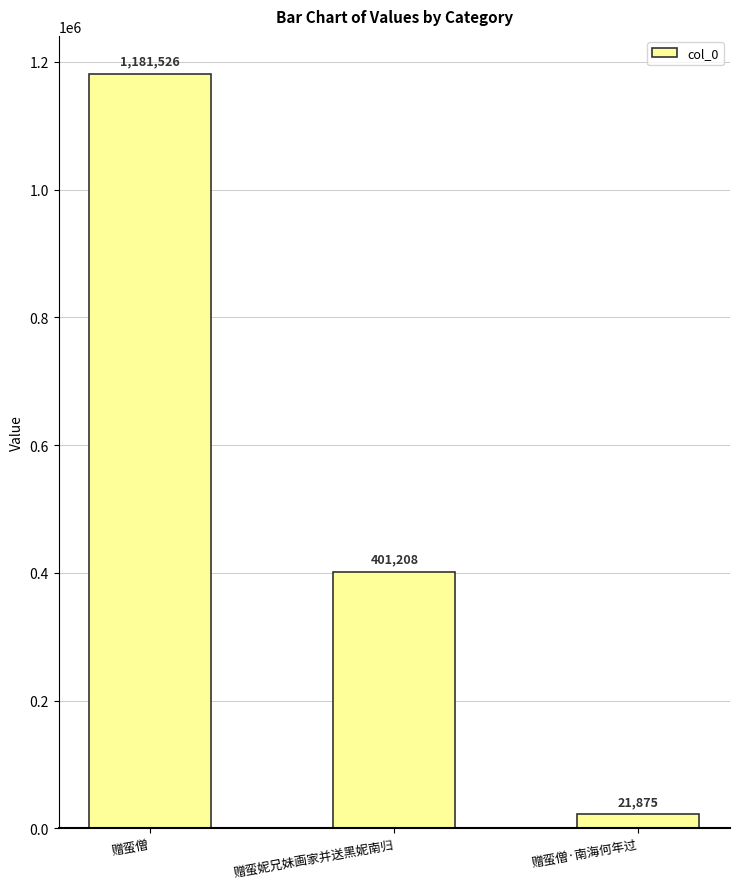

Between 赠蛮妮兄妹画家并送黑妮南归 and 赠蛮僧·南海何年过, which is larger?

赠蛮妮兄妹画家并送黑妮南归